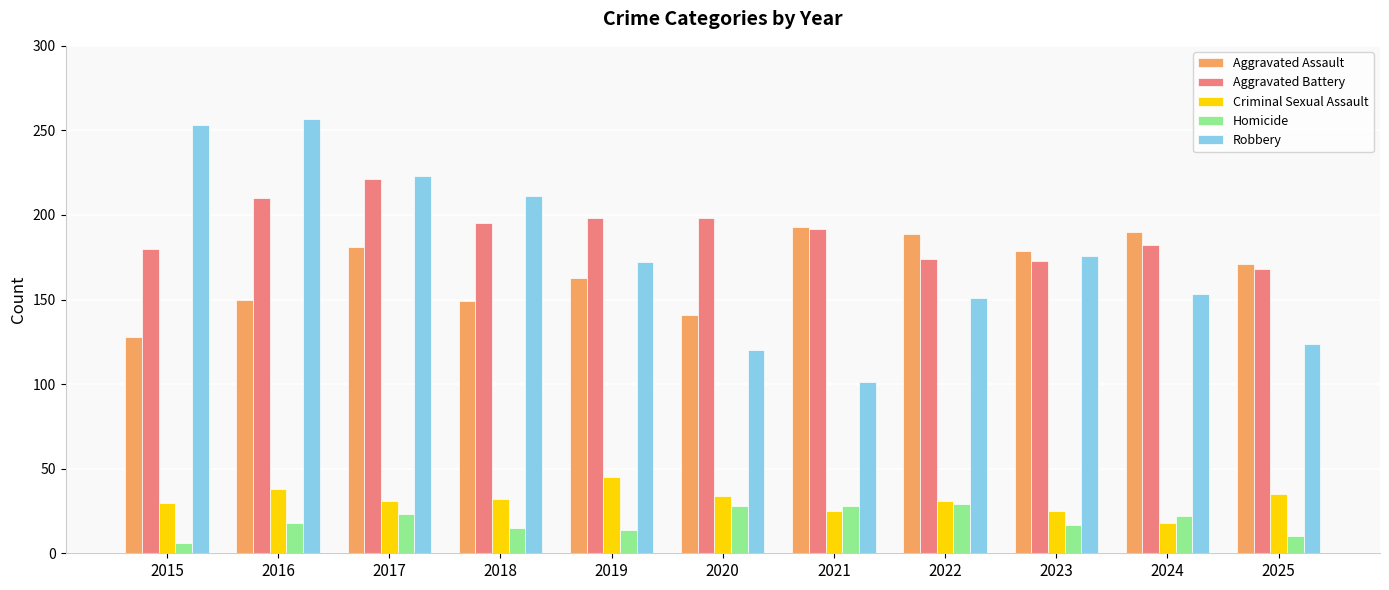

What is the difference between the maximum and minimum values in the Criminal Sexual Assault series?

27